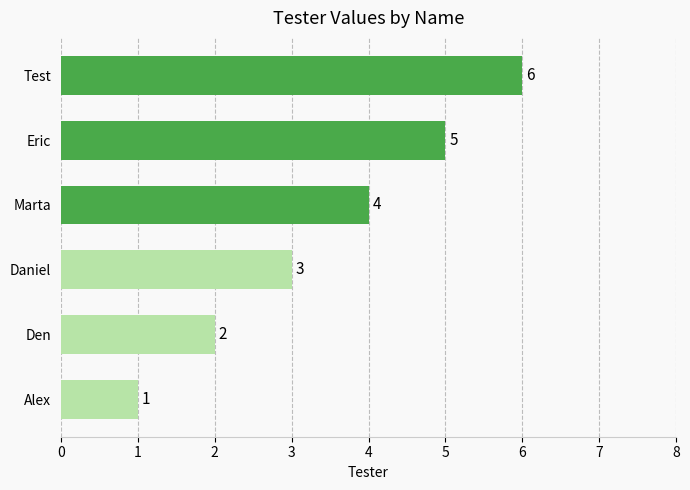

What is the difference between the second highest and minimum values?

4